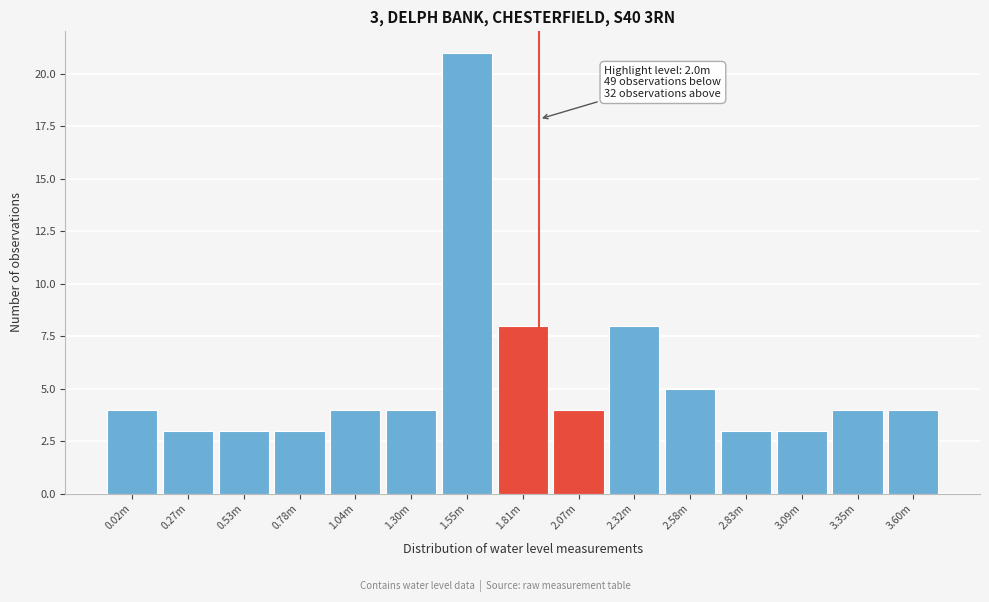

Reading right to left, list all the values displayed in this chart.

3.60m=4	3.35m=4	3.09m=3	2.83m=3	2.58m=5	2.32m=8	2.07m=4	1.81m=8	1.55m=21	1.30m=4	1.04m=4	0.78m=3	0.53m=3	0.27m=3	0.02m=4